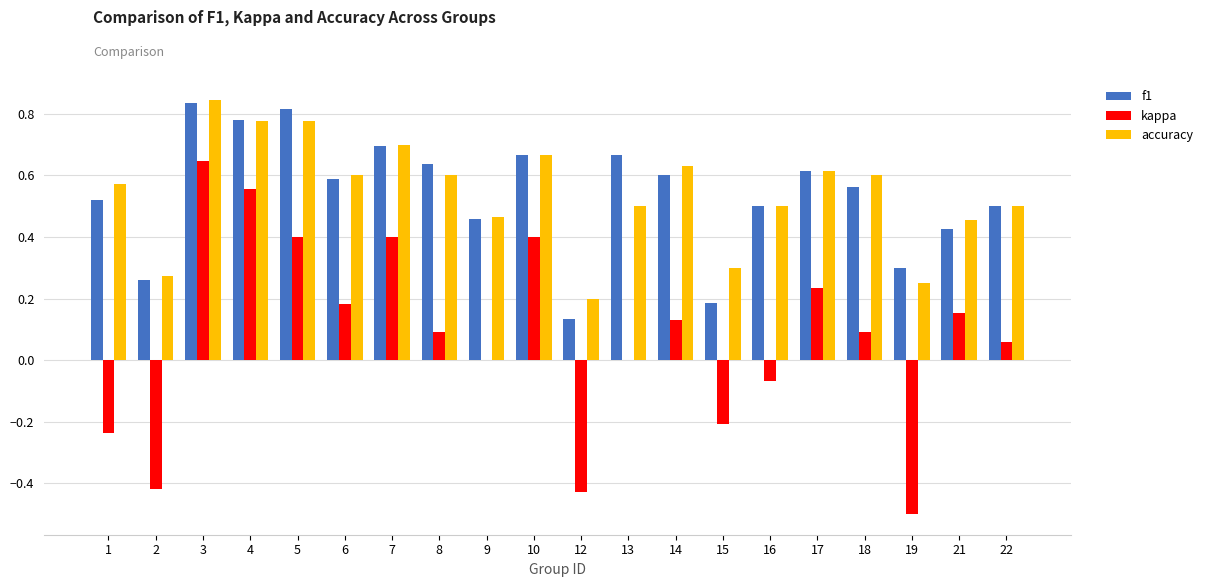

What is the sum of all accuracy values?

10.8